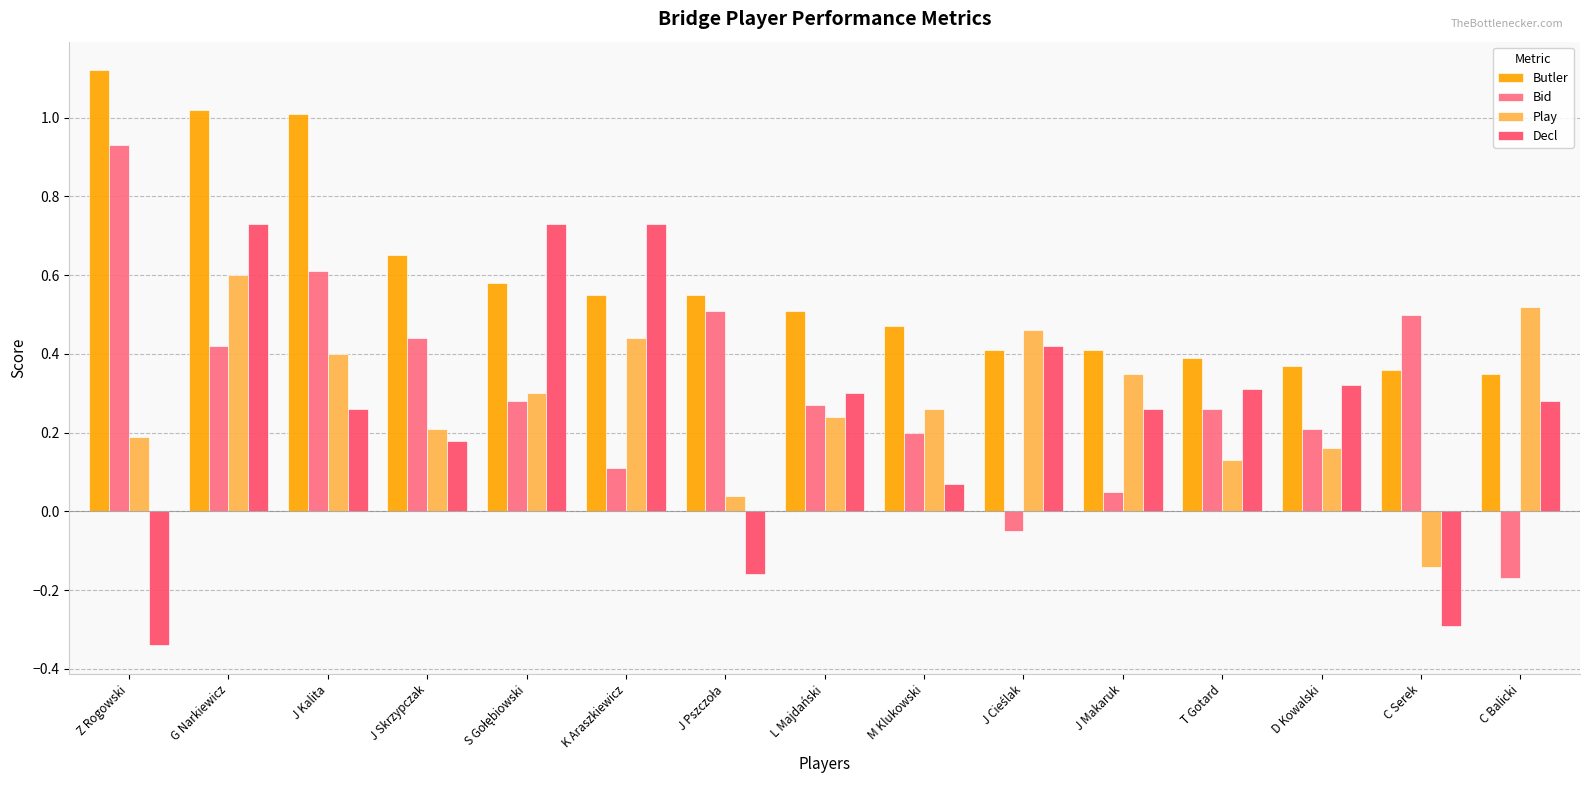

How many positive values does the Bid series have?

13